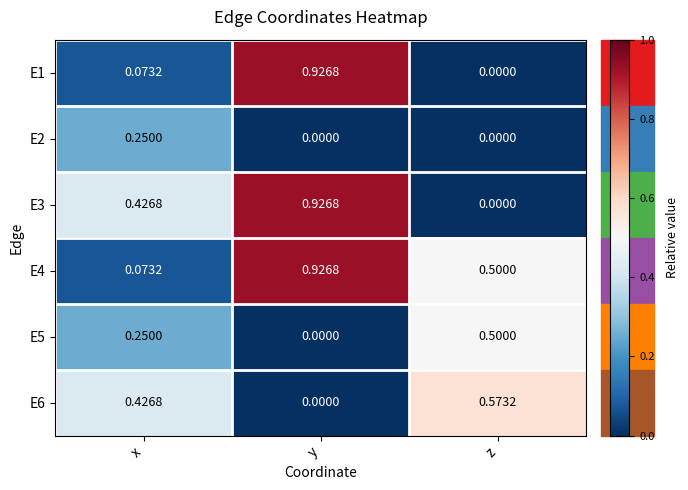

At how many categories does at least one series exceed 0?

3